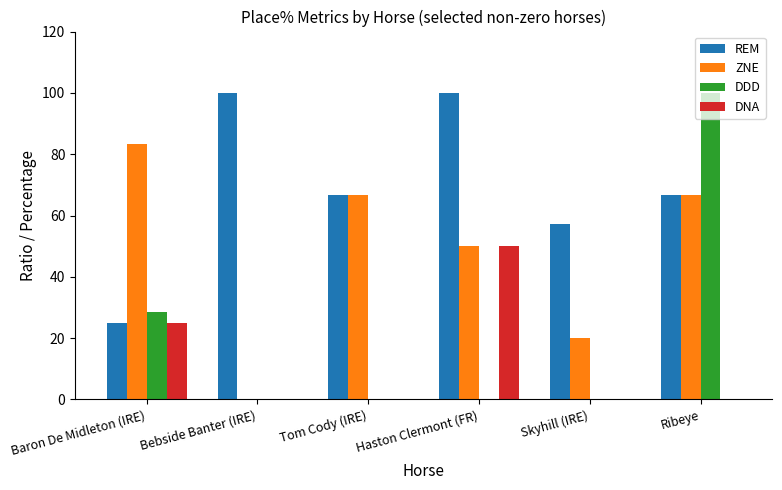

Is it true that DNA equals 29.4 at Haston Clermont (FR)?

False